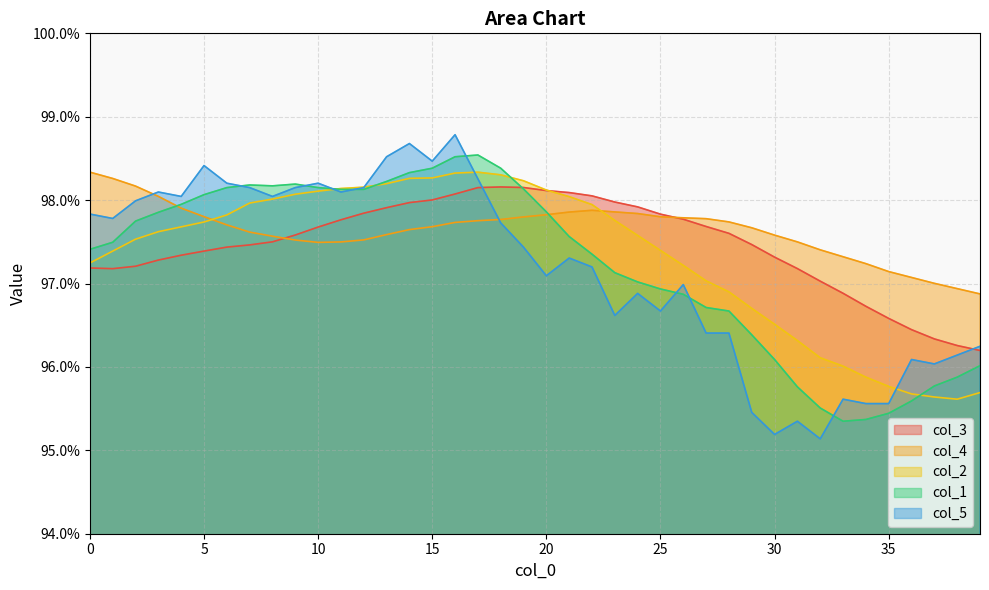

Where do col_5 and col_2 first cross each other?

10 and 11